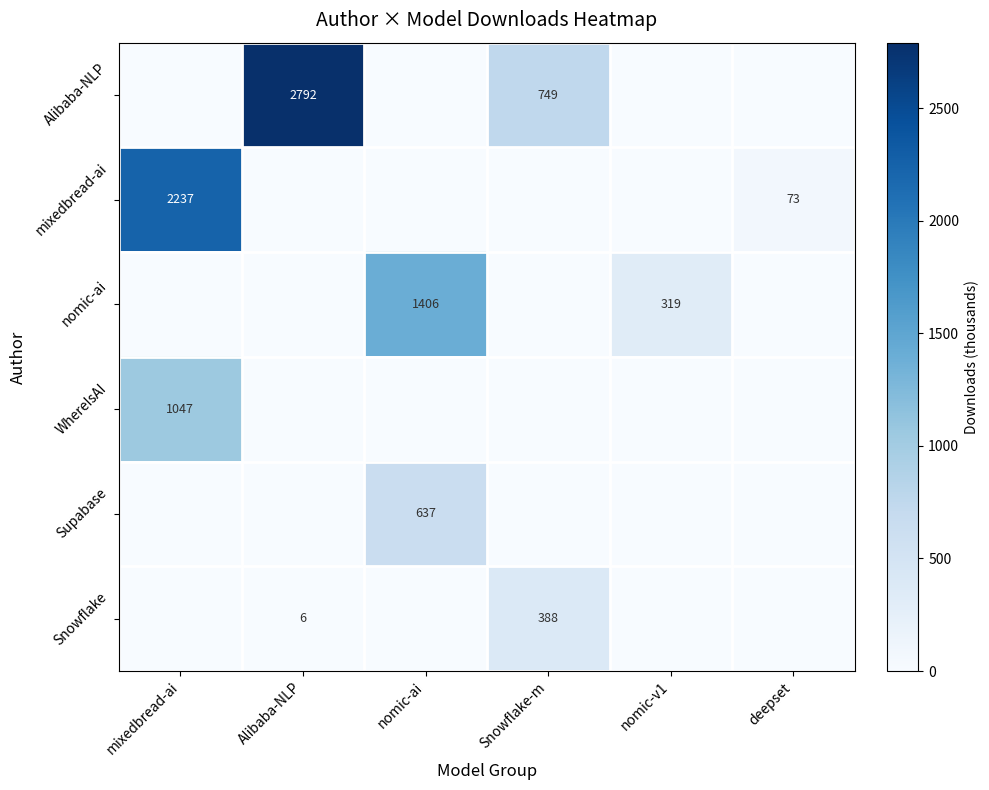

The nomic-ai series shows 474 at nomic-v1. True or false?

False